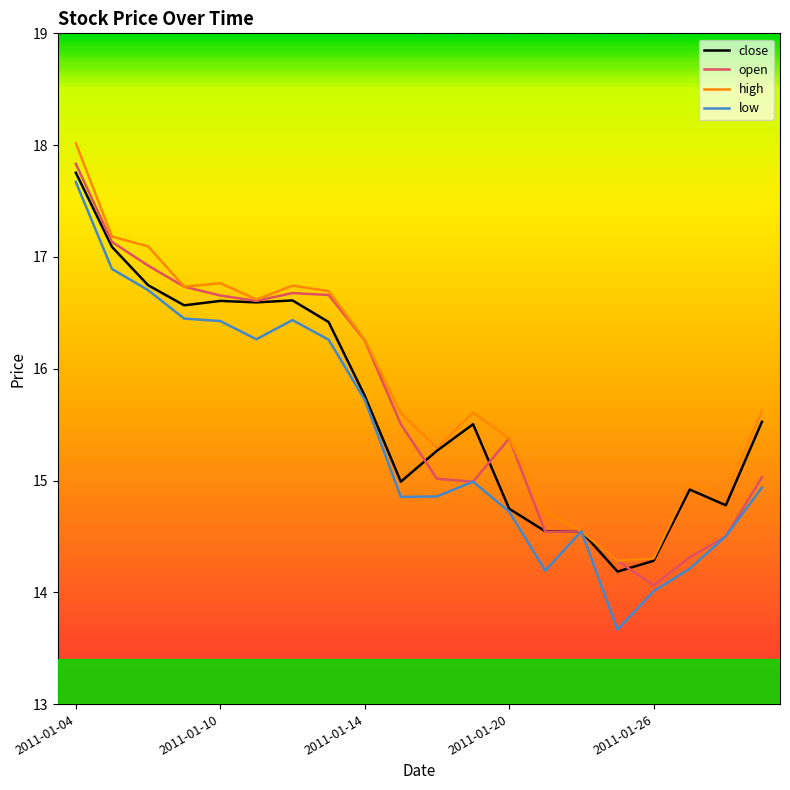

Does the chart have visible grid lines?

No